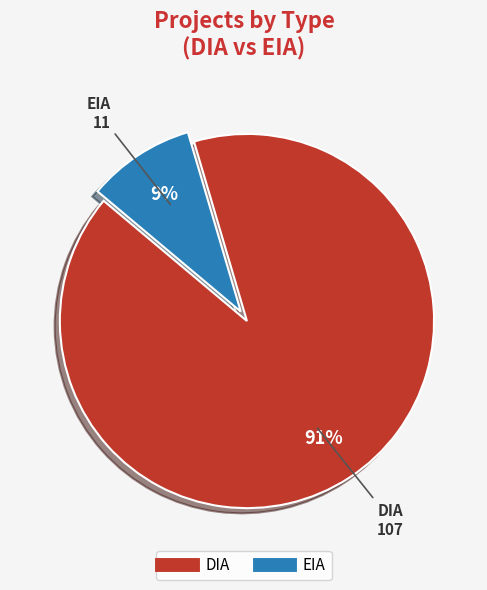

Between DIA and EIA, which is larger?

DIA